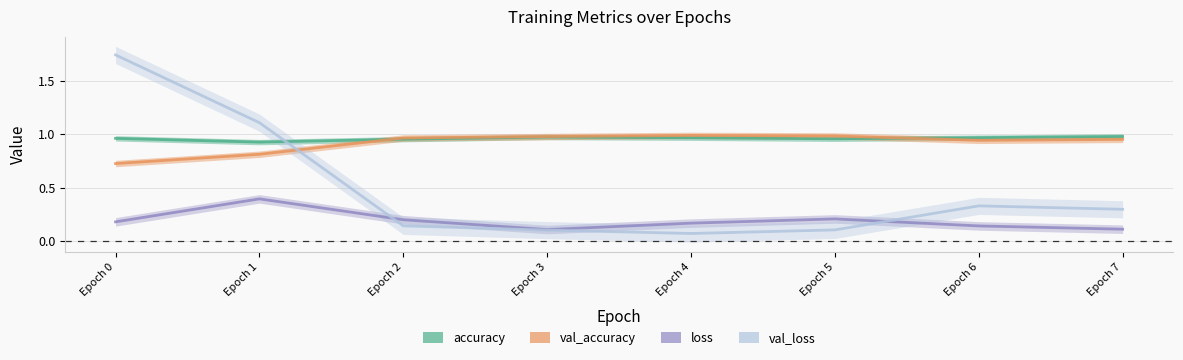

What is the spread (max minus min) of values at Epoch 4?

0.9